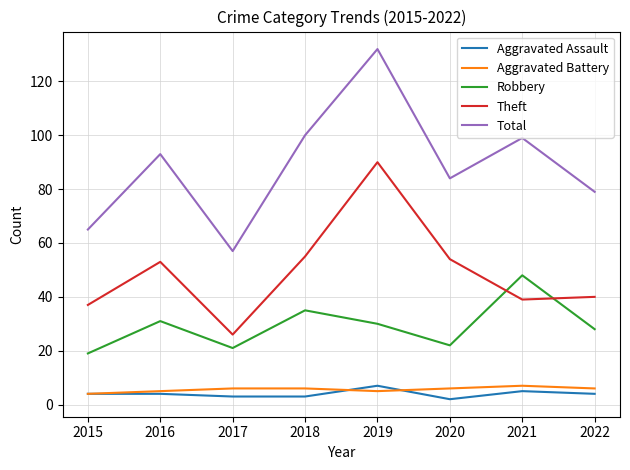

Does the chart display data point markers on the line(s)?

No